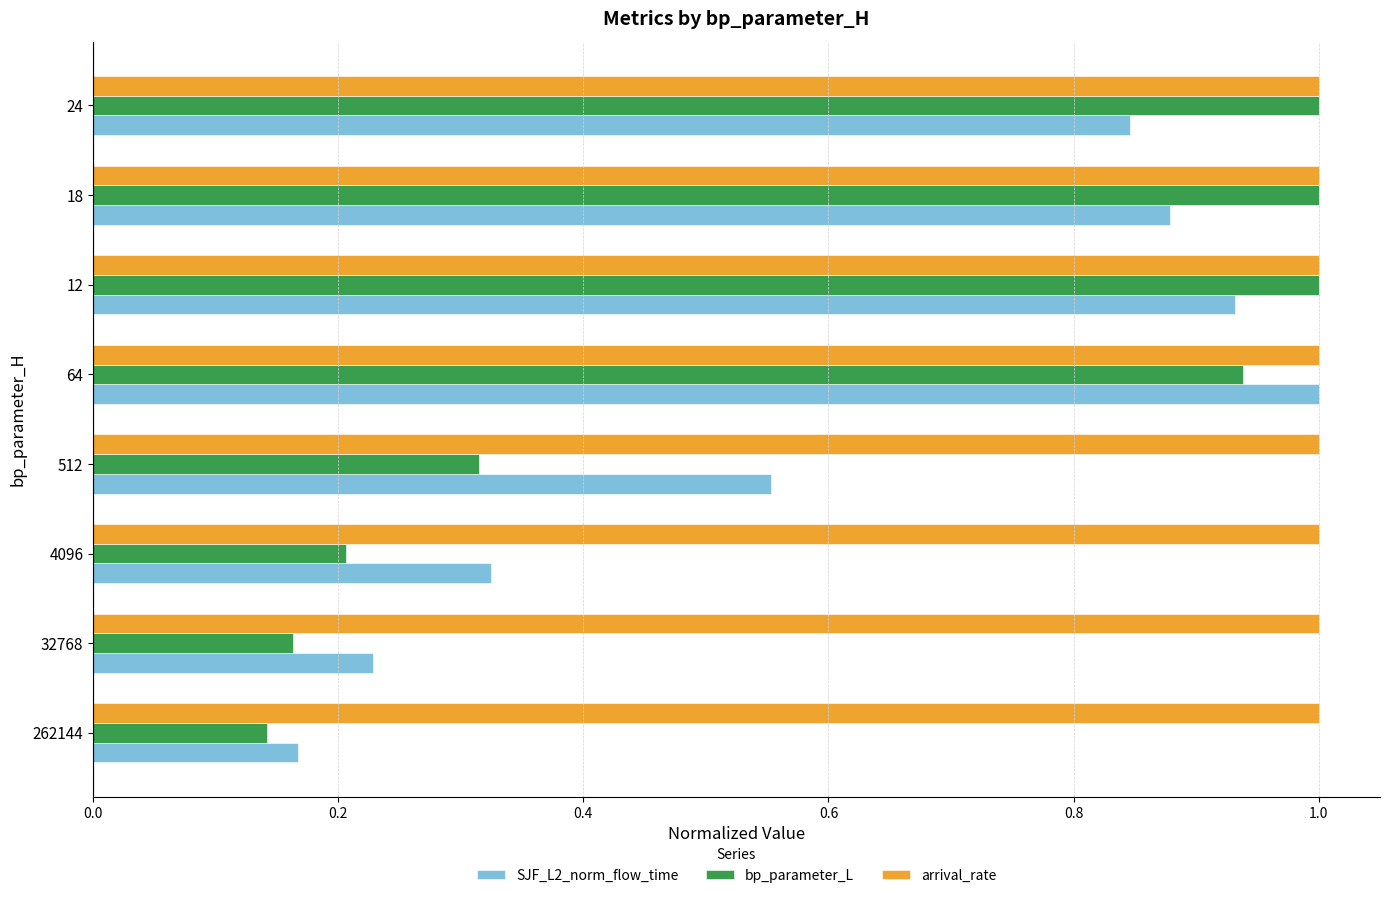

At how many categories does at least one series exceed 0?

8